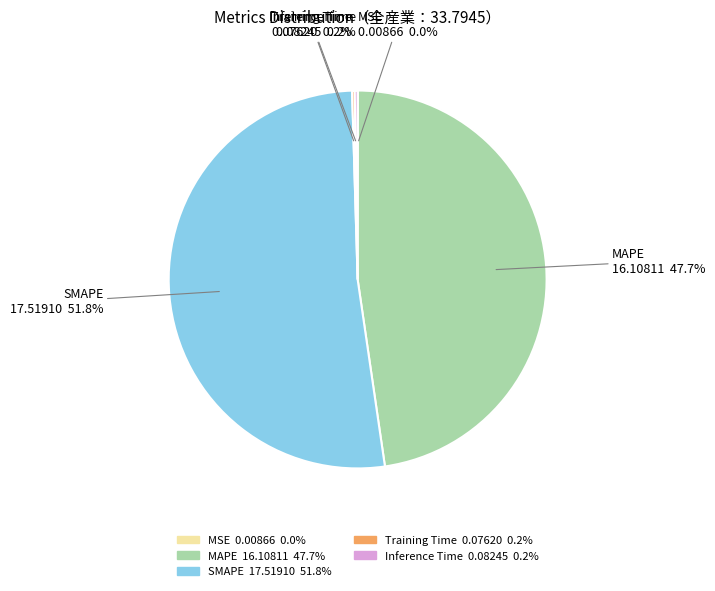

What is the largest slice in the pie chart?

SMAPE